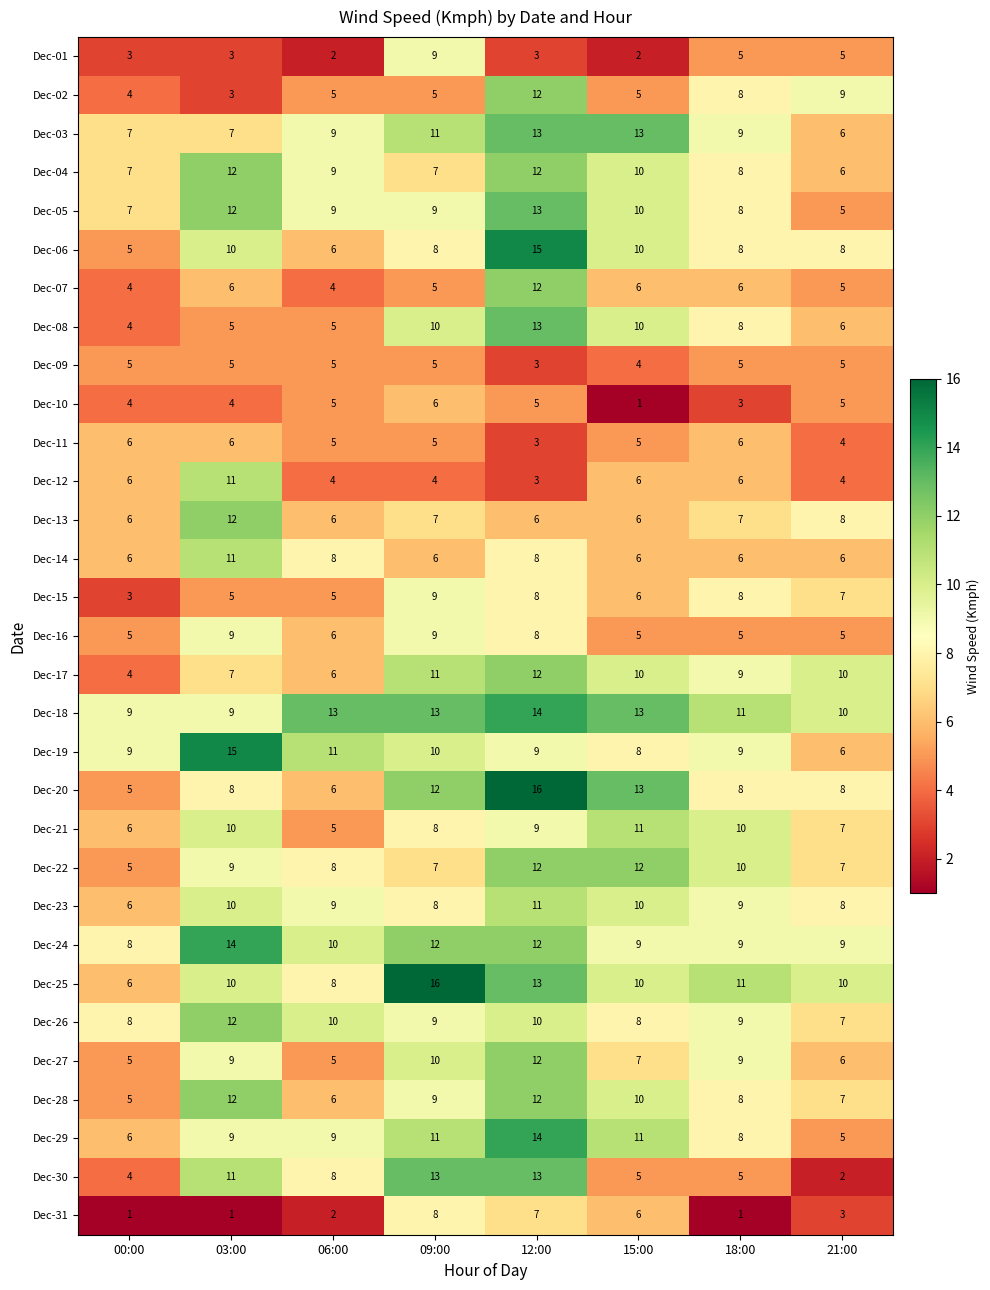

Count the number of categories in the chart.

8